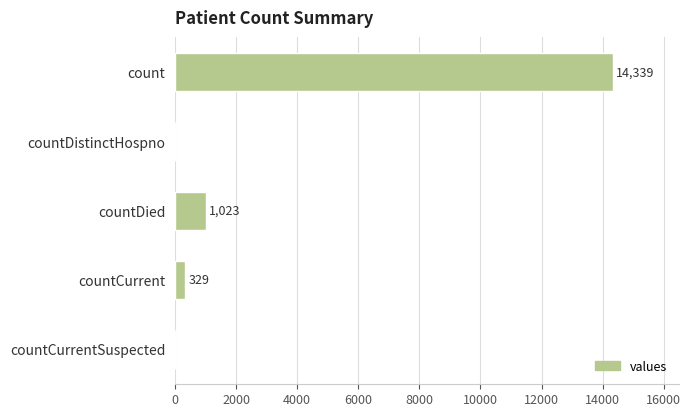

The chart shows a value of -7890 at countCurrentSuspected. True or false?

False